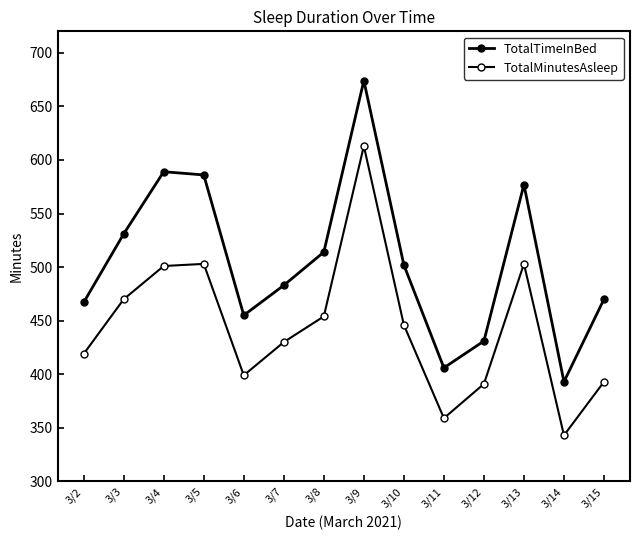

Between 3/11 and 3/6, which is larger?

3/6